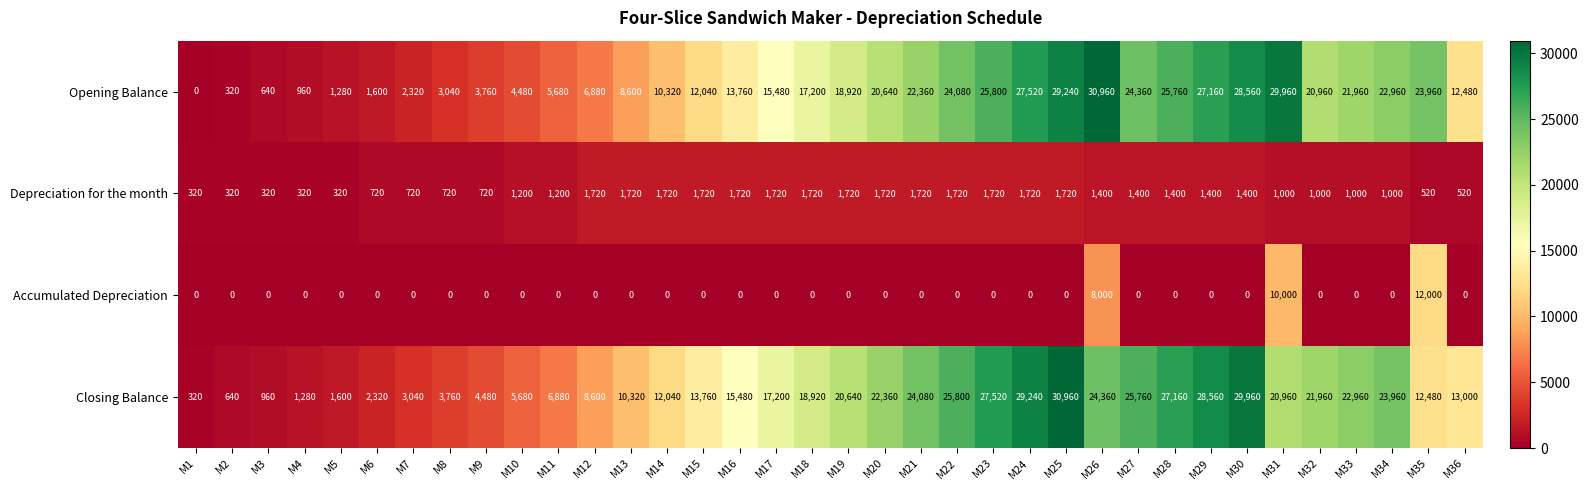

How many values in the Closing Balance series are below 17200?

18